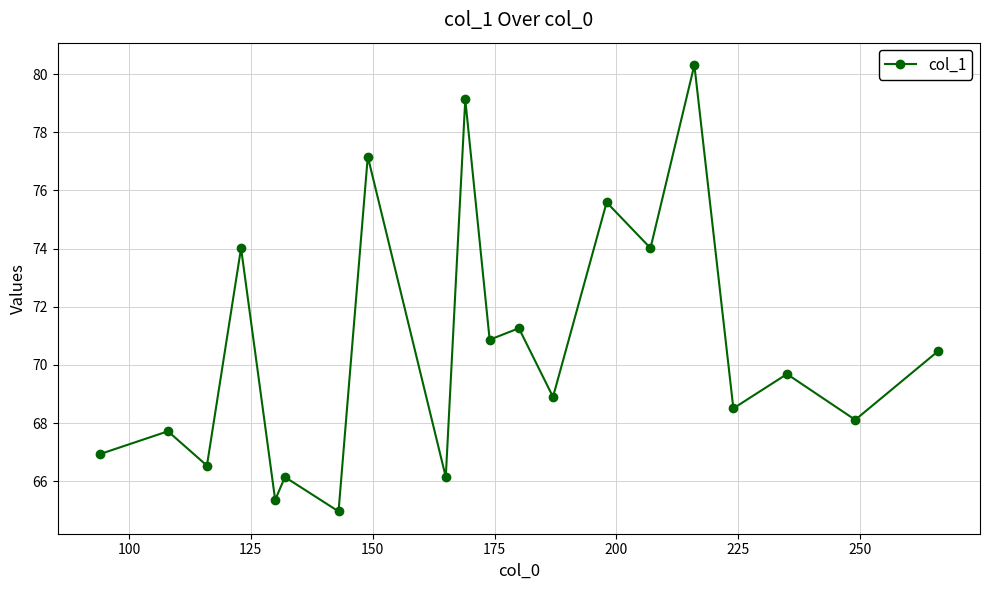

Count the number of categories in the chart.

20